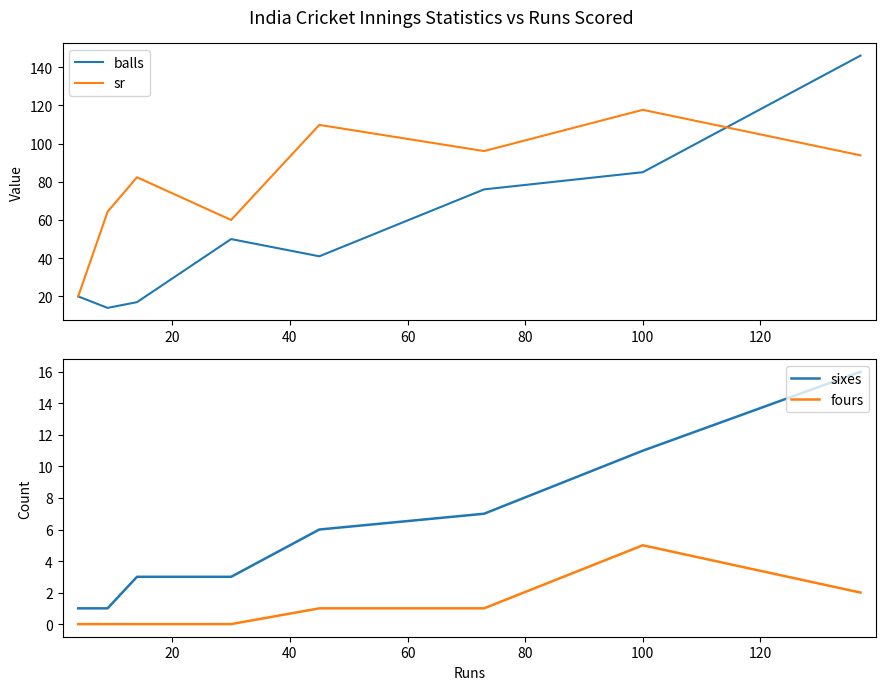

True or false: fours and balls intersect in this chart.

False